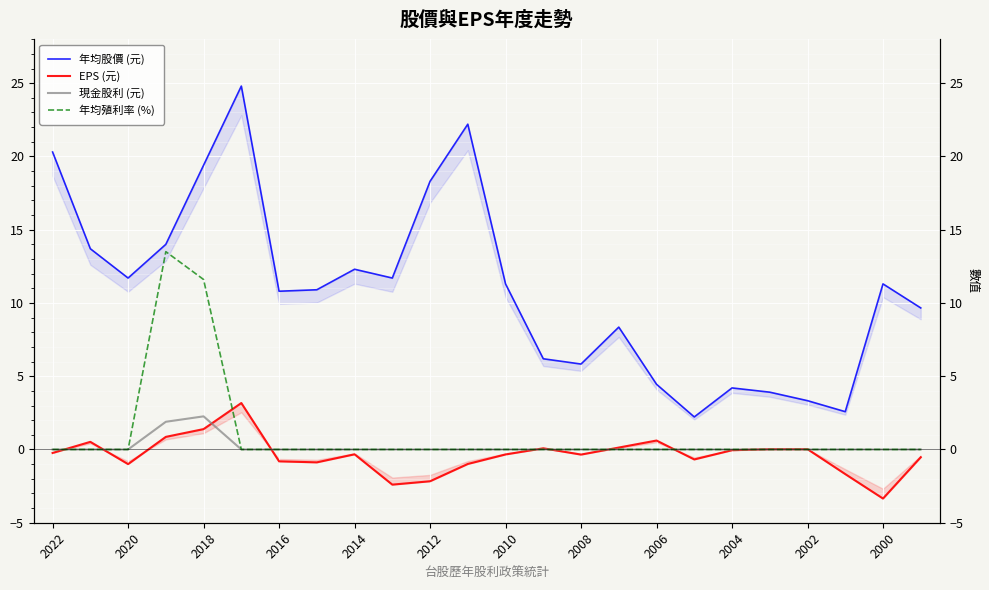

Reading right to left, transcribe all the data shown in this chart.

年均股價 (元): 9.7	11.3	2.6	3.3	3.9	4.2	2.2	4.5	8.3	5.8	6.2	11.3	22.2	18.3	11.7	12.3	10.9	10.8	24.8	19.4	14.0	11.7	13.7	20.3
EPS (元): -0.5	-3.4	-1.7	0.0	0.0	-0.1	-0.7	0.6	0.1	-0.3	0.1	-0.3	-1.0	-2.2	-2.4	-0.3	-0.9	-0.8	3.2	1.4	0.9	-1.0	0.5	-0.2
現金股利 (元): 0.0	0.0	0.0	0.0	0.0	0.0	0.0	0.0	0.0	0.0	0.0	0.0	0.0	0.0	0.0	0.0	0.0	0.0	0.0	2.3	1.9	0.0	0.0	0.0
年均殖利率 (%): 0.0	0.0	0.0	0.0	0.0	0.0	0.0	0.0	0.0	0.0	0.0	0.0	0.0	0.0	0.0	0.0	0.0	0.0	0.0	11.6	13.5	0.0	0.0	0.0